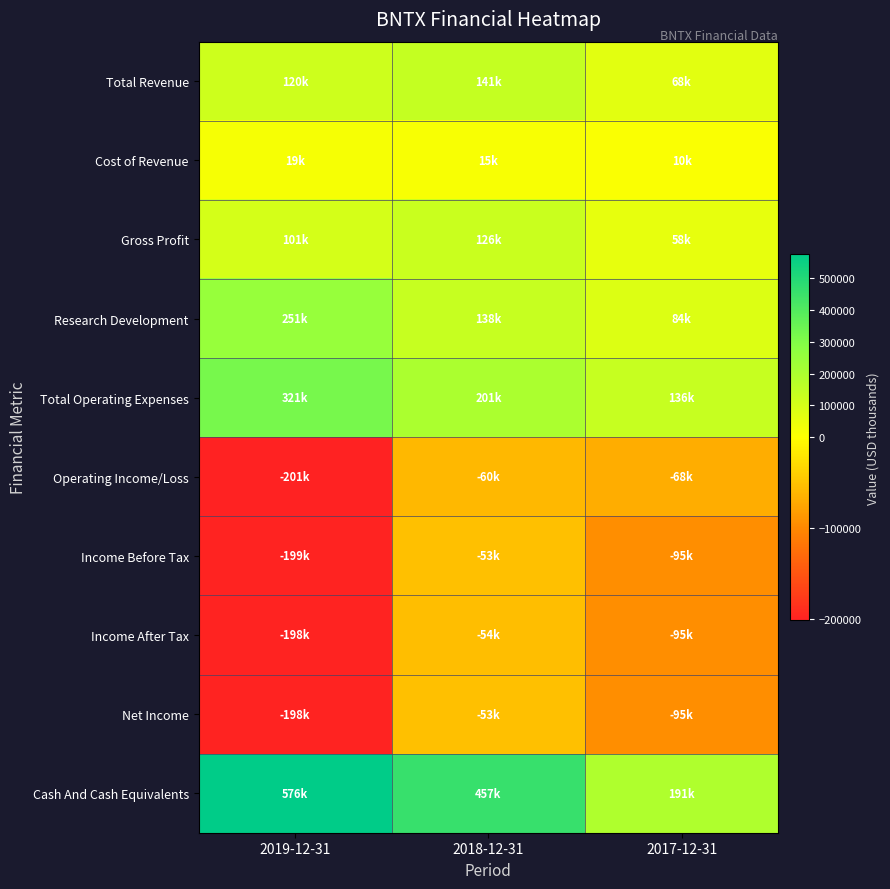

Reading right to left, what are all the values shown in this chart?

Total Revenue: 2017-12-31=68200	2018-12-31=141300	2019-12-31=120300
Cost of Revenue: 2017-12-31=10300	2018-12-31=15200	2019-12-31=19200
Gross Profit: 2017-12-31=57900	2018-12-31=126100	2019-12-31=101000
Research Development: 2017-12-31=83800	2018-12-31=138100	2019-12-31=250800
Total Operating Expenses: 2017-12-31=136100	2018-12-31=201000	2019-12-31=321300
Operating Income/Loss: 2017-12-31=-67900	2018-12-31=-59600	2019-12-31=-201000
Income Before Tax: 2017-12-31=-95100	2018-12-31=-52800	2019-12-31=-198700
Income After Tax: 2017-12-31=-95200	2018-12-31=-53500	2019-12-31=-198500
Net Income: 2017-12-31=-94900	2018-12-31=-53200	2019-12-31=-198300
Cash And Cash Equivalents: 2017-12-31=191000	2018-12-31=456700	2019-12-31=576200